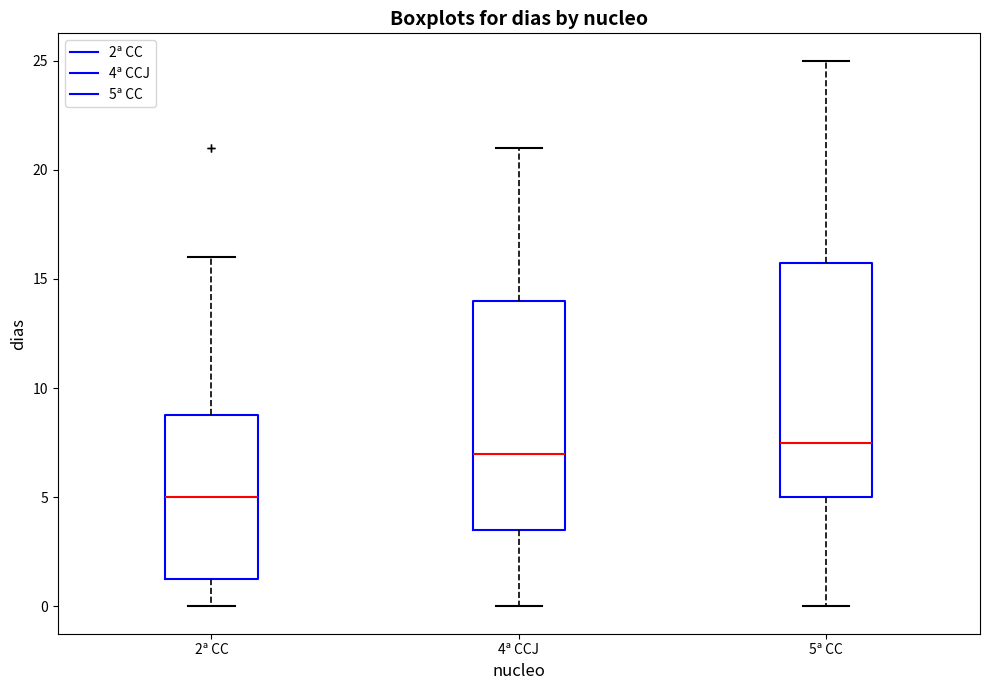

Where is the lower edge of the box for 5ª CC on the y-axis? The values are not printed on the chart, so give them approximately, as read against the axis.

5.0